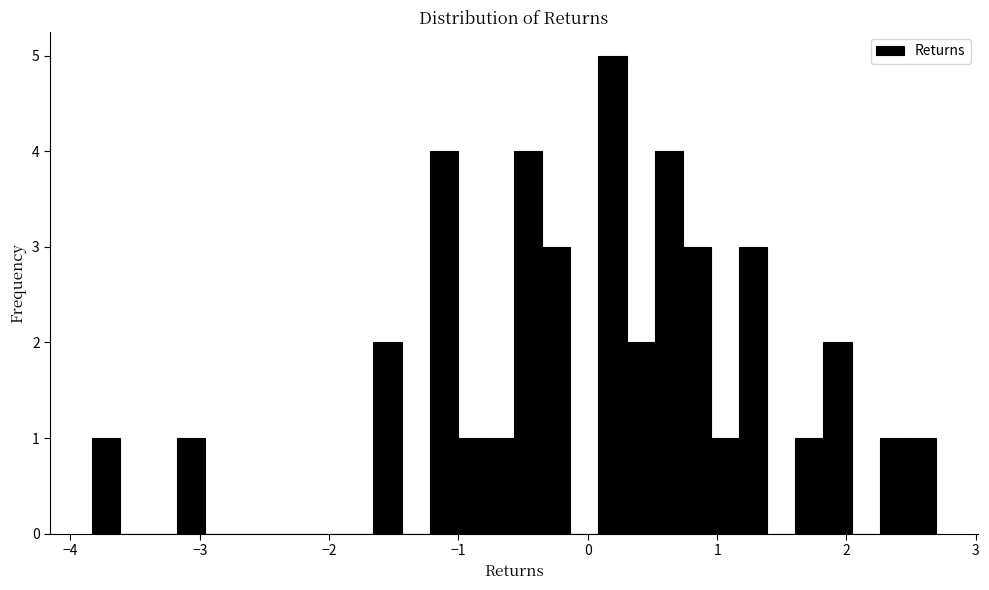

Around what value on the x-axis is the tallest bar? Give the approximate position of its centre, as read against the axis.

0.2